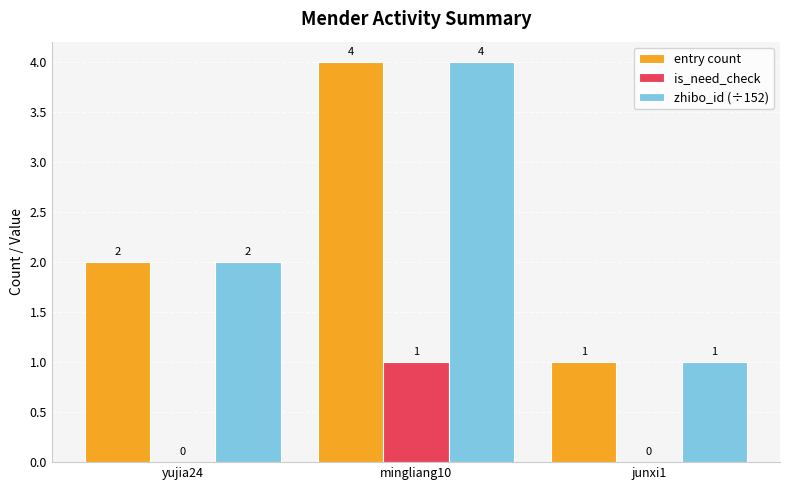

Which category has the highest value in the entry count series?

mingliang10